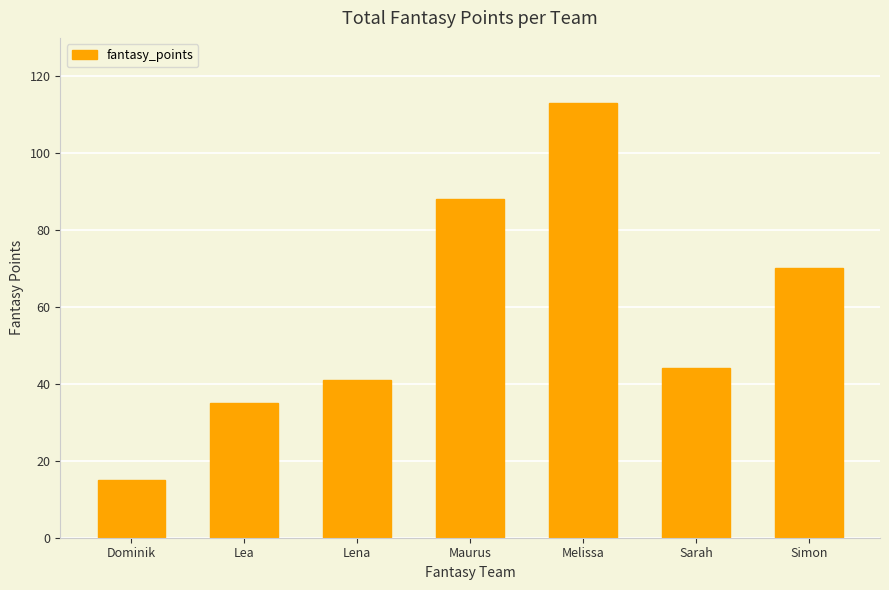

What is the sum of all values?

406